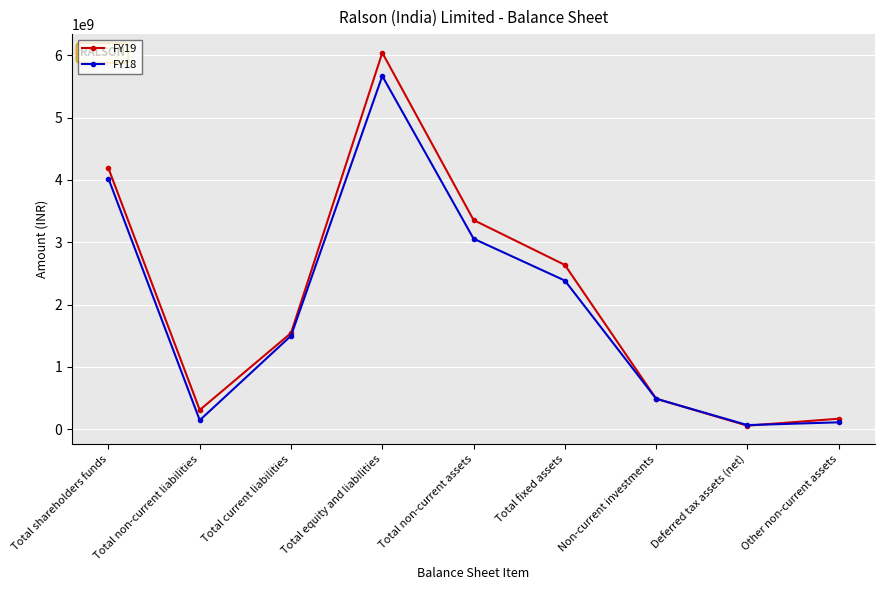

At how many categories does at least one series exceed 5627500437?

1